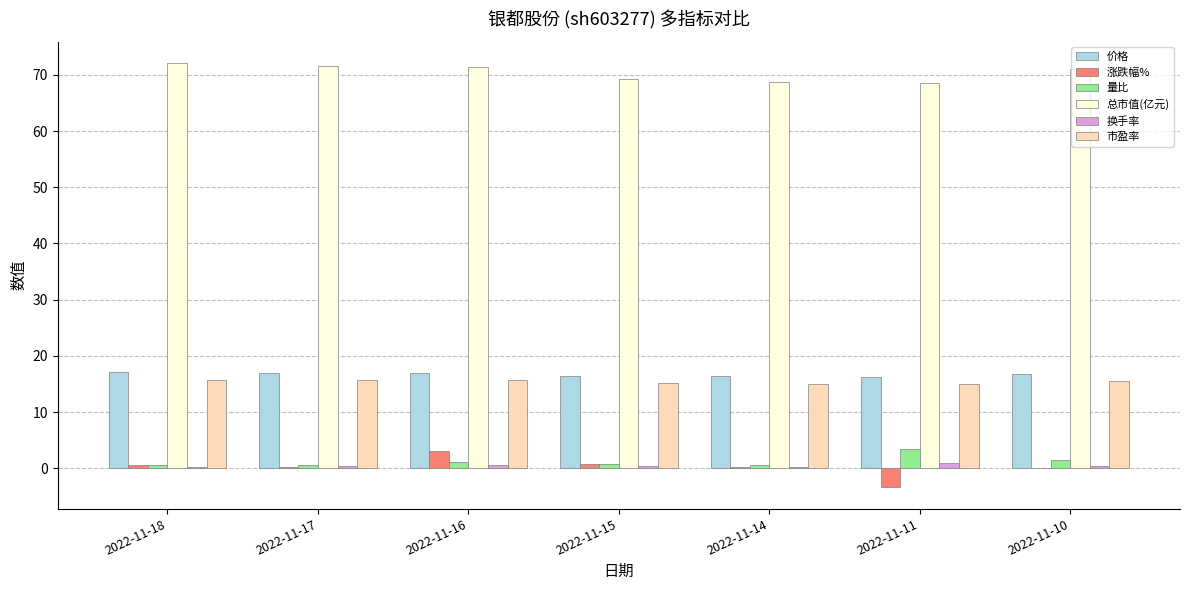

The value of 涨跌幅% at 2022-11-18 is 0.7. True or false?

True